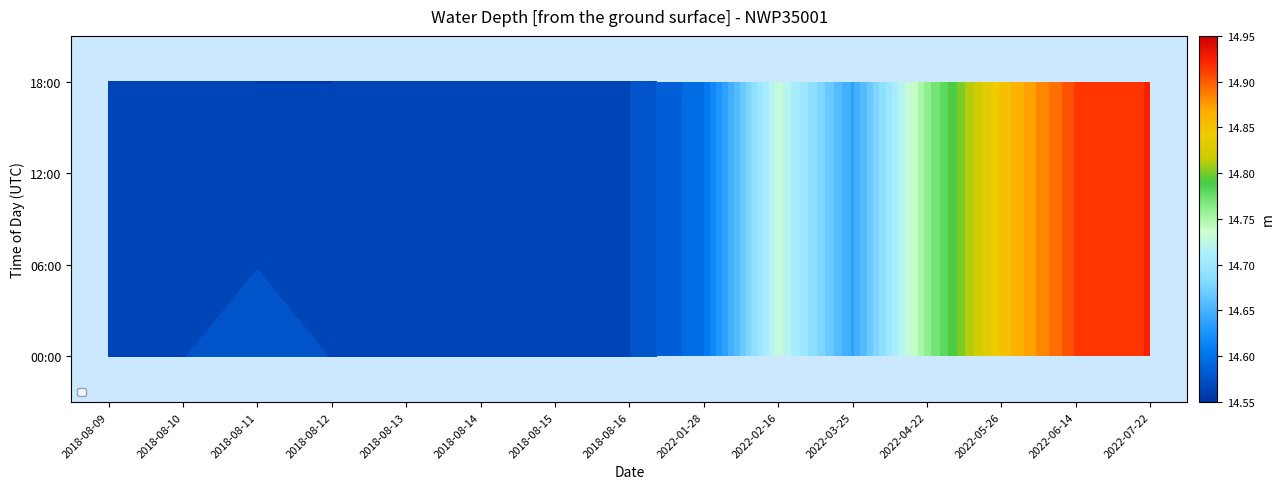

The value of 12:00 at 2022-05-26 is 14.8. True or false?

True